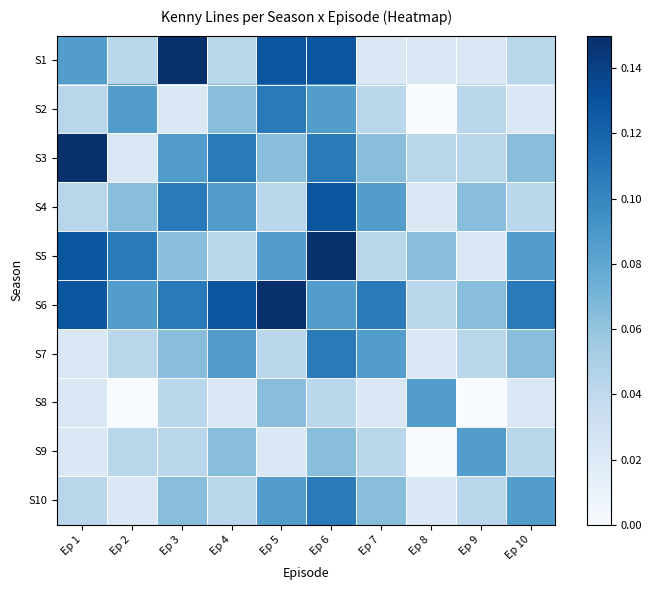

How many data points does each series have?

10